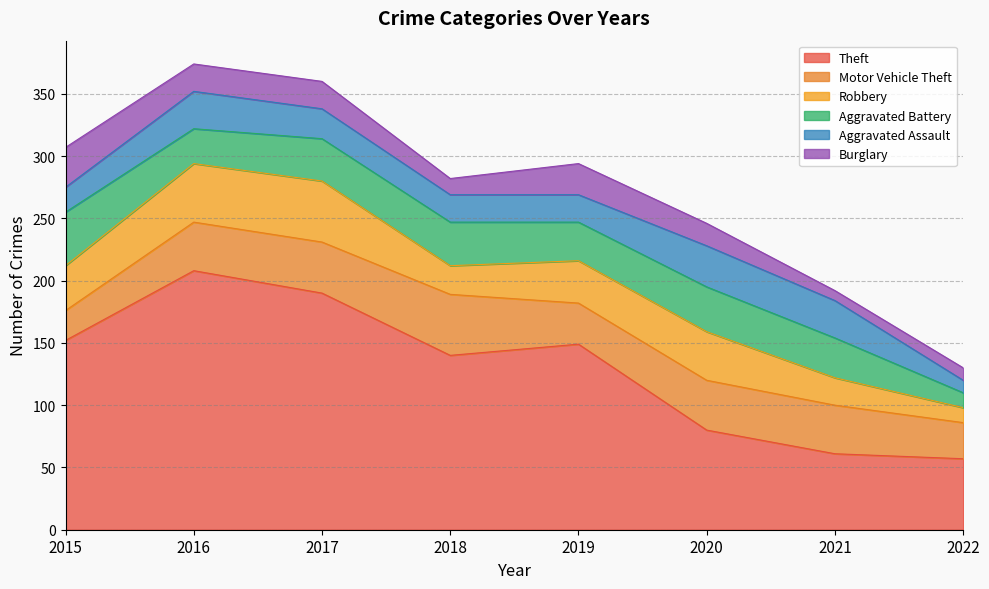

Which series has the largest total across all categories?

Theft